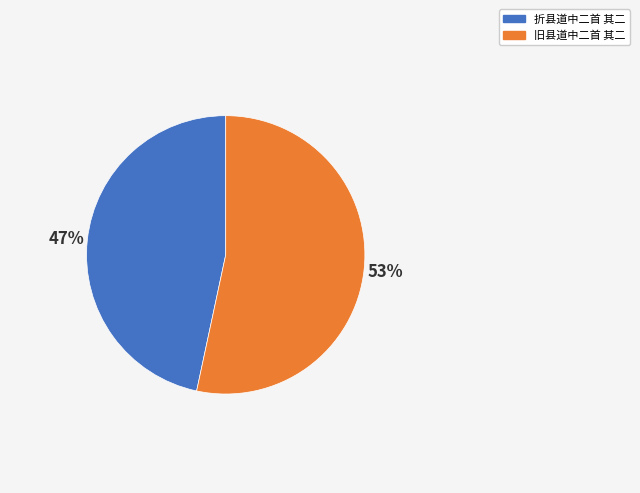

What percentage is the 折县道中二首 其二 slice, to the nearest percent?

47%